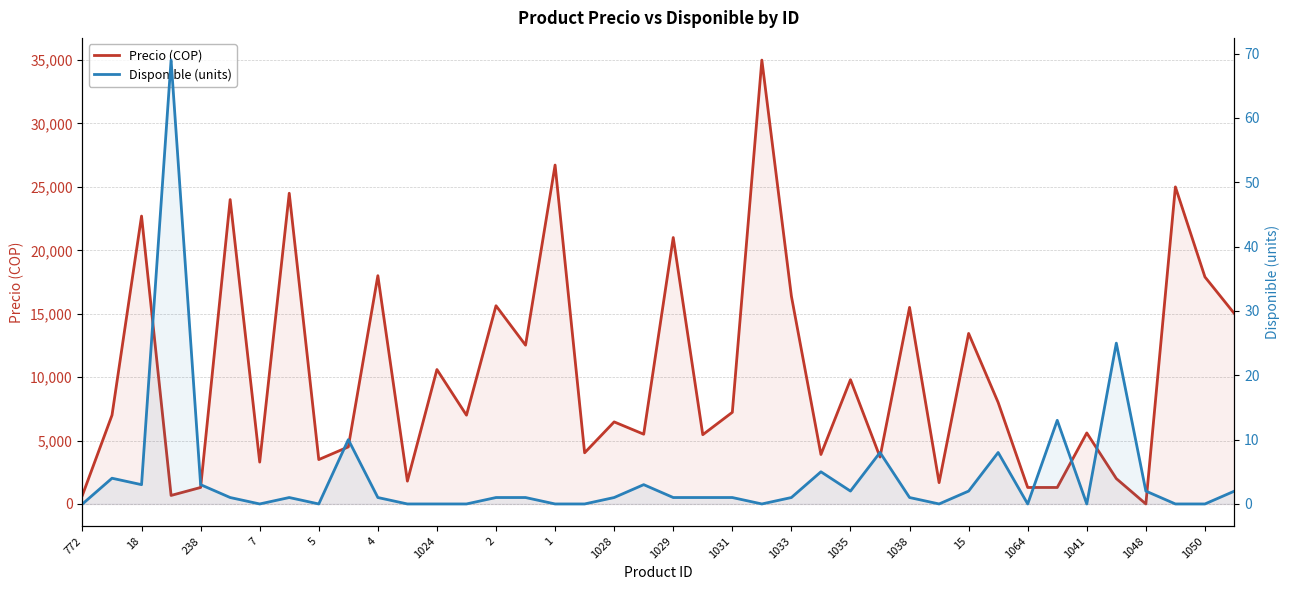

Rank the series by their maximum value, from highest to lowest.

Precio (COP), Disponible (units)